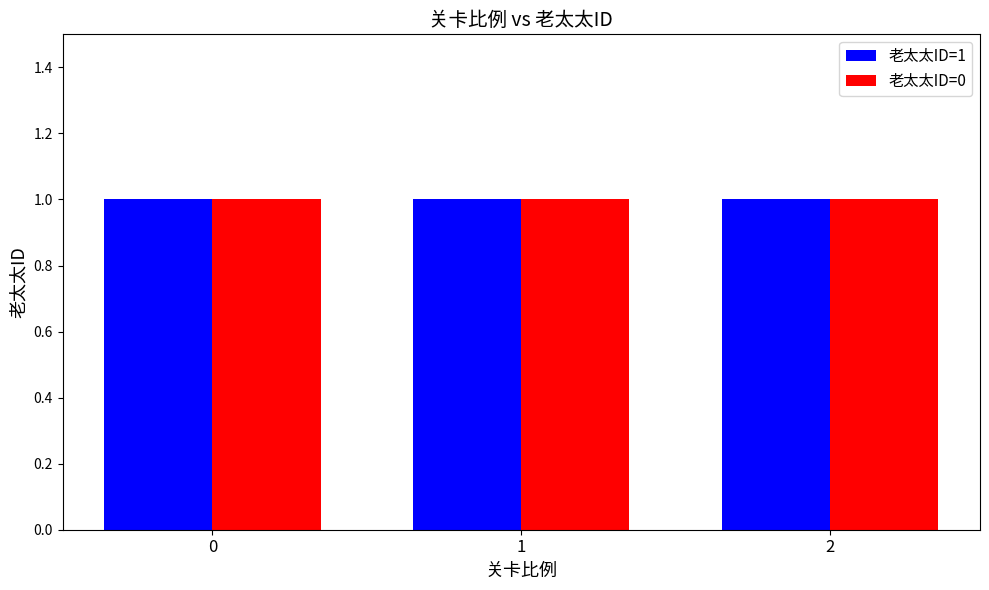

True or false: 老太太ID=1 has a value of 0 at 1.

False